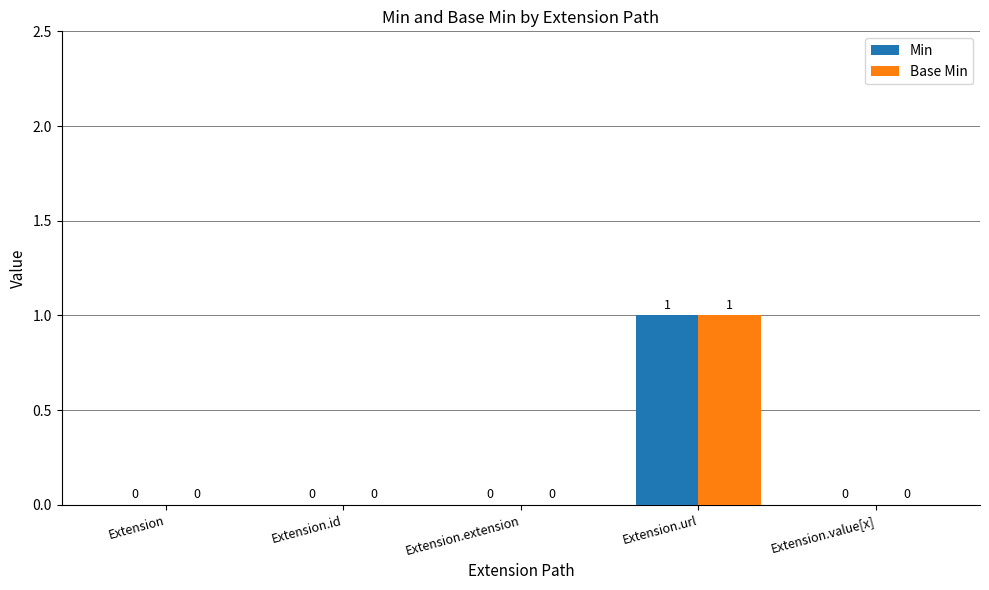

What are all the series names shown in the legend?

Min, Base Min